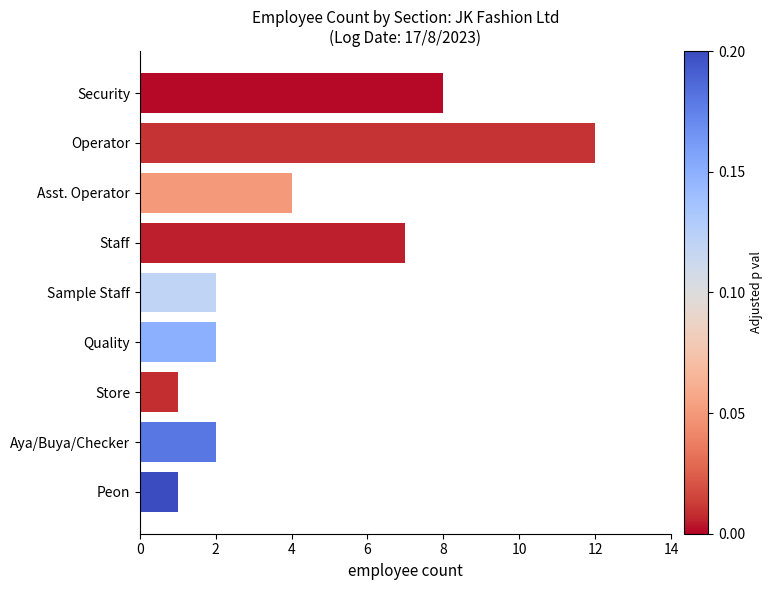

How many values are below 2?

2